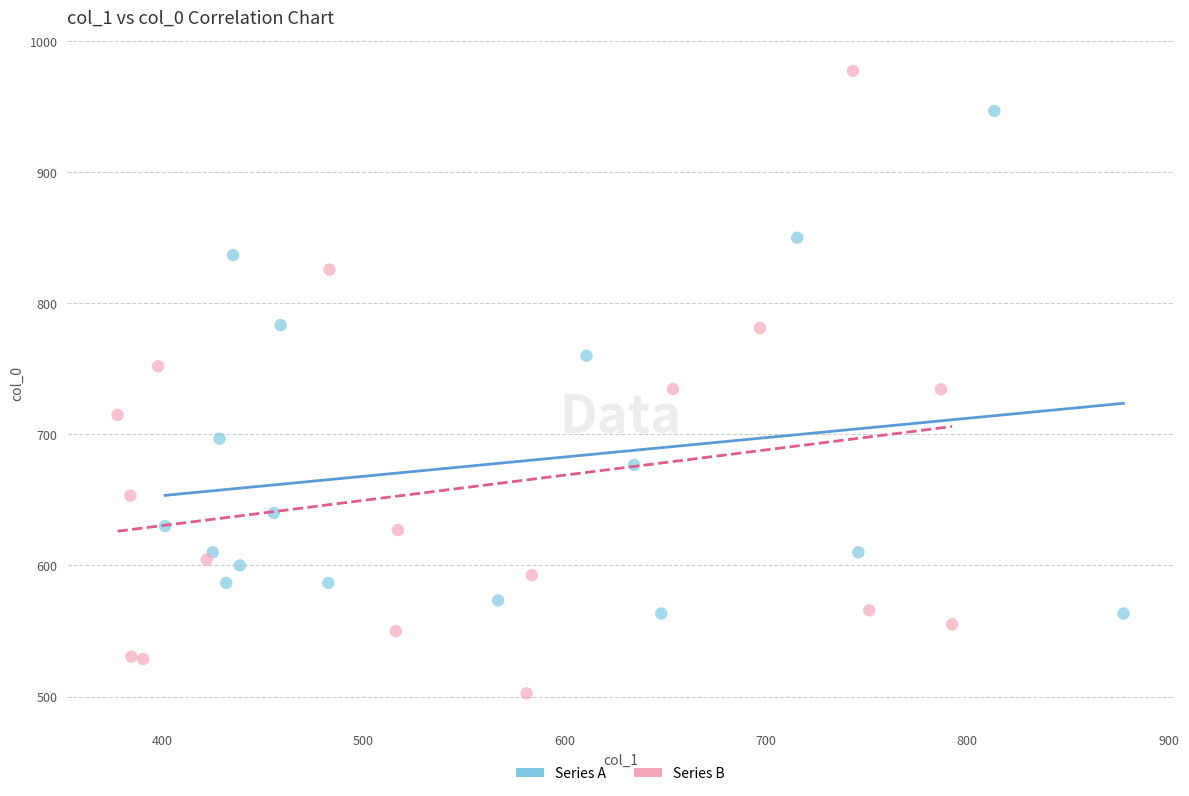

Which series contains the highest Y value?

Series B